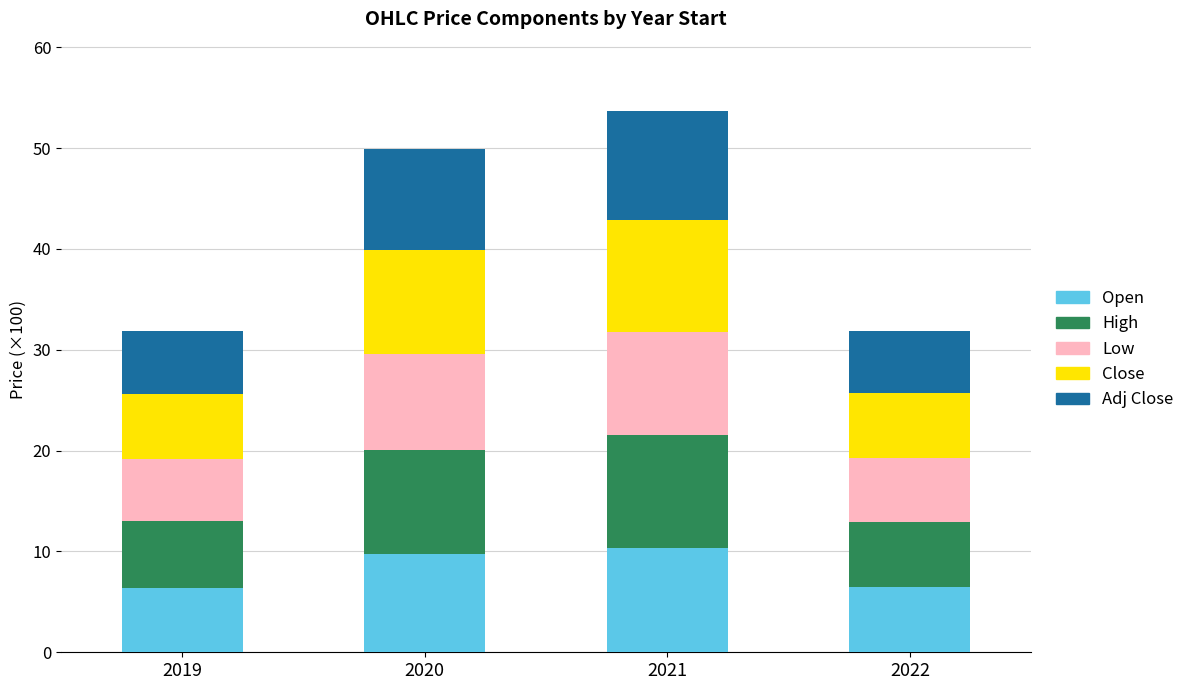

What is the highest value of the Open series?

10.3